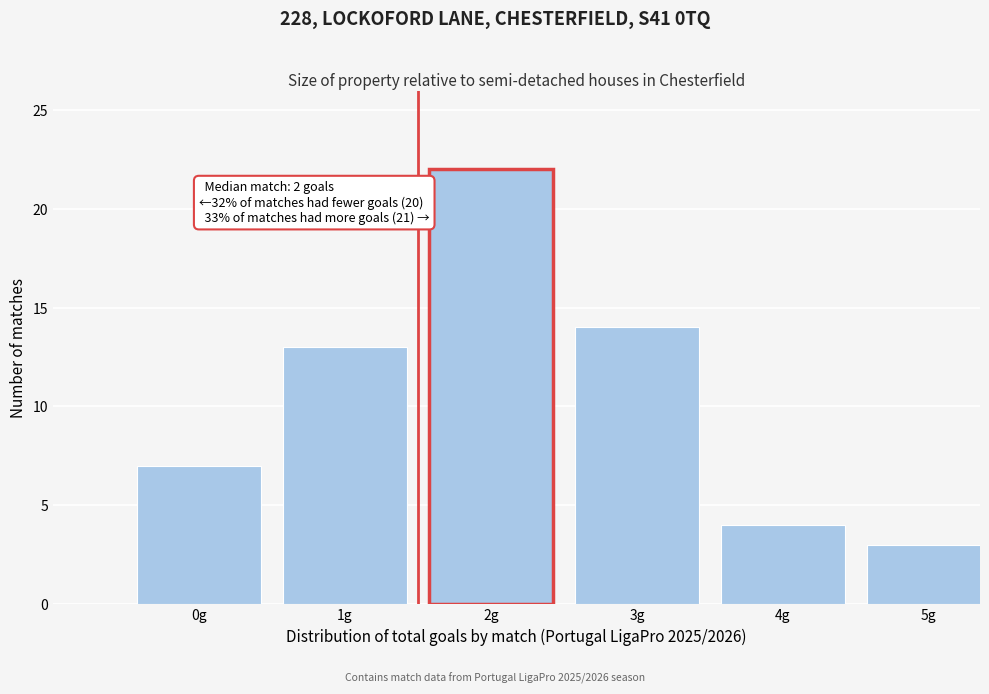

Reading left to right, list all the values displayed in this chart.

7	13	22	14	4	3